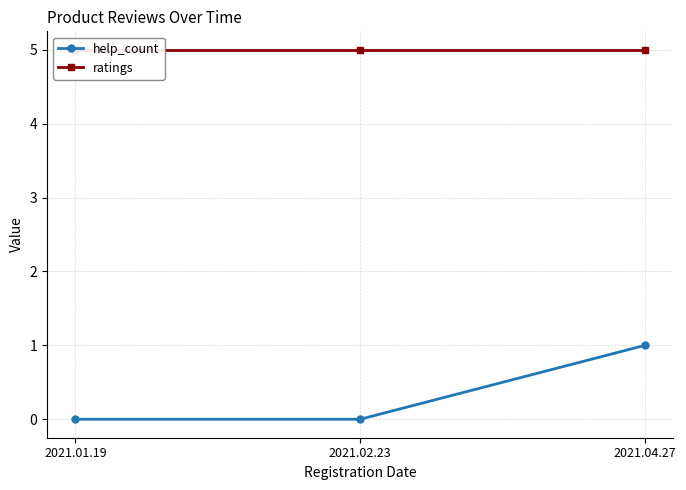

True or false: help_count has a value of 1 at 2021.01.19.

False